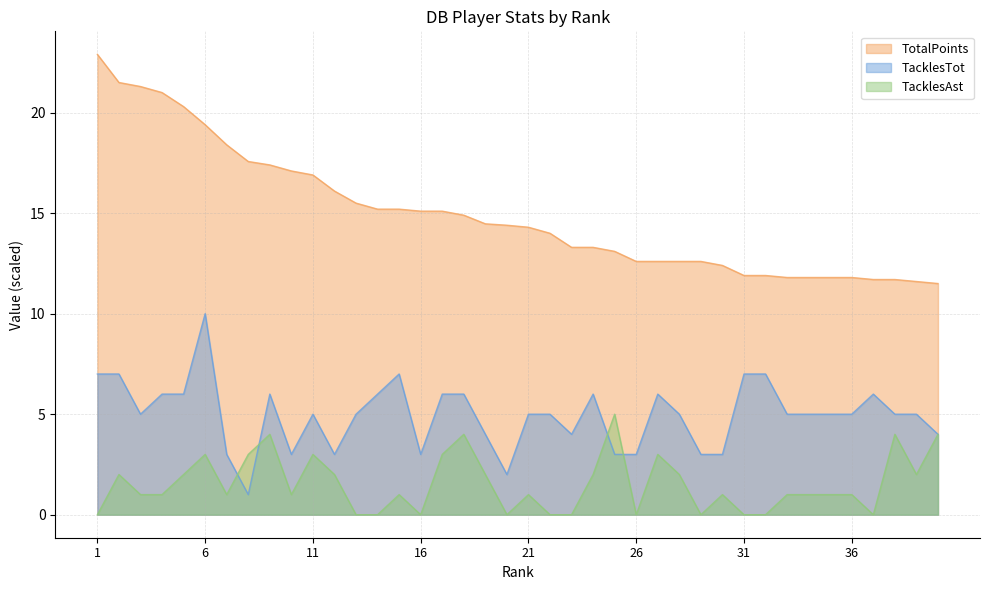

Rank the series by their average value, from highest to lowest.

TotalPoints, TacklesTot, TacklesAst